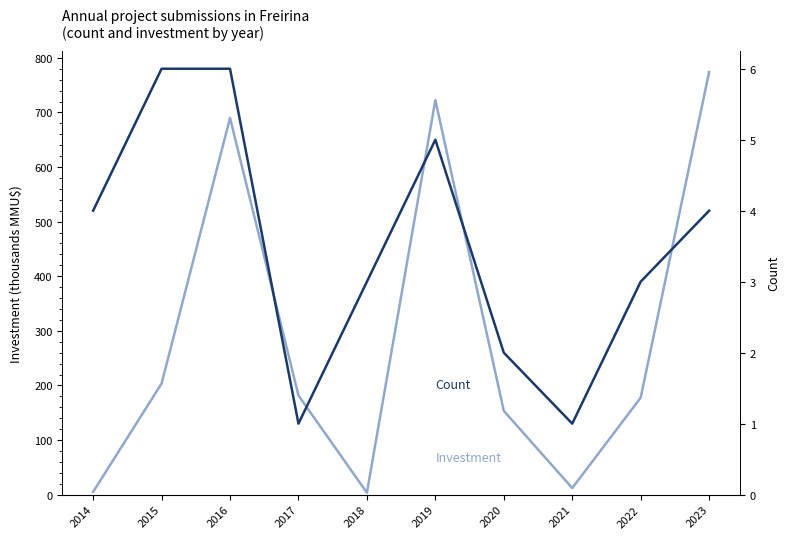

True or false: Count and Investment (thousands MMU$) intersect in this chart.

False